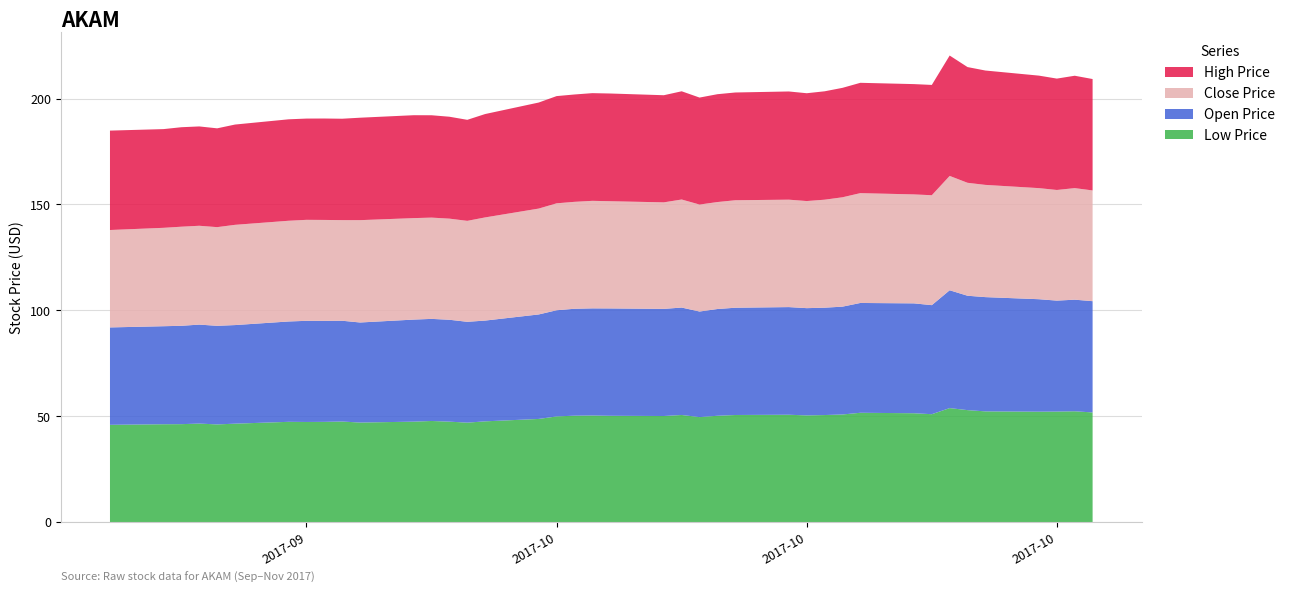

Reading left to right, extract all data points from this chart.

low_price: 45.9	46.2	46.3	46.5	46.1	46.5	47.4	47.3	47.3	47.5	47.0	47.4	47.8	47.4	47.0	47.6	48.7	49.9	50.3	50.3	50.2	50.1	50.6	49.6	50.2	50.6	50.7	50.4	50.6	50.8	51.6	51.4	51.0	53.8	52.9	52.3	52.1	52.2	52.3	51.8
open_price: 46.0	46.3	46.5	46.7	46.6	46.6	47.4	47.8	47.7	47.6	47.3	48.2	48.2	48.1	47.6	47.6	49.4	50.1	50.5	50.6	50.7	50.6	50.7	49.9	50.4	50.7	50.8	50.6	50.7	50.9	51.9	51.9	51.5	55.6	54.0	54.0	53.1	52.4	52.7	52.5
close_price: 46.0	46.5	46.8	46.7	46.6	47.3	47.6	47.7	47.7	47.5	48.3	47.9	47.8	47.8	47.7	48.7	50.0	50.5	50.5	50.8	50.6	50.3	51.0	50.5	50.5	50.8	50.7	50.6	51.0	51.6	51.9	51.5	51.9	54.0	53.3	53.0	52.5	52.2	52.7	52.3
high_price: 47.0	46.6	47.0	46.9	46.7	47.4	47.9	47.8	47.9	47.9	48.4	48.6	48.3	48.1	47.7	48.8	50.1	50.6	50.7	50.9	50.9	50.6	51.1	50.5	50.9	50.9	51.1	50.9	51.2	51.7	52.1	52.1	52.1	56.9	54.6	54.0	53.1	52.6	53.1	52.6